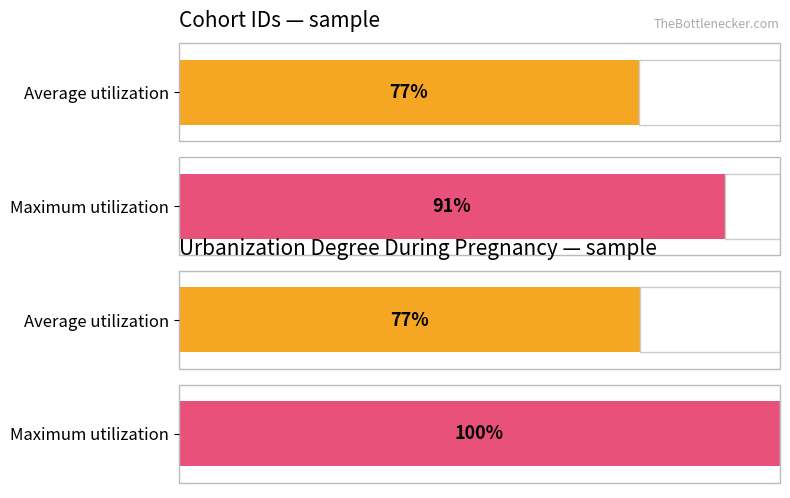

The value of urb_deg_preg at gecko is 17. True or false?

False